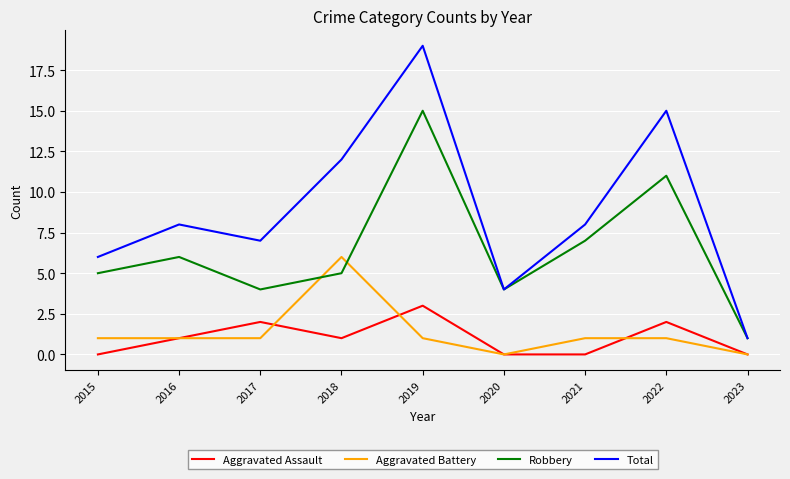

List the series in order of their peak value, highest first.

Total, Robbery, Aggravated Battery, Aggravated Assault